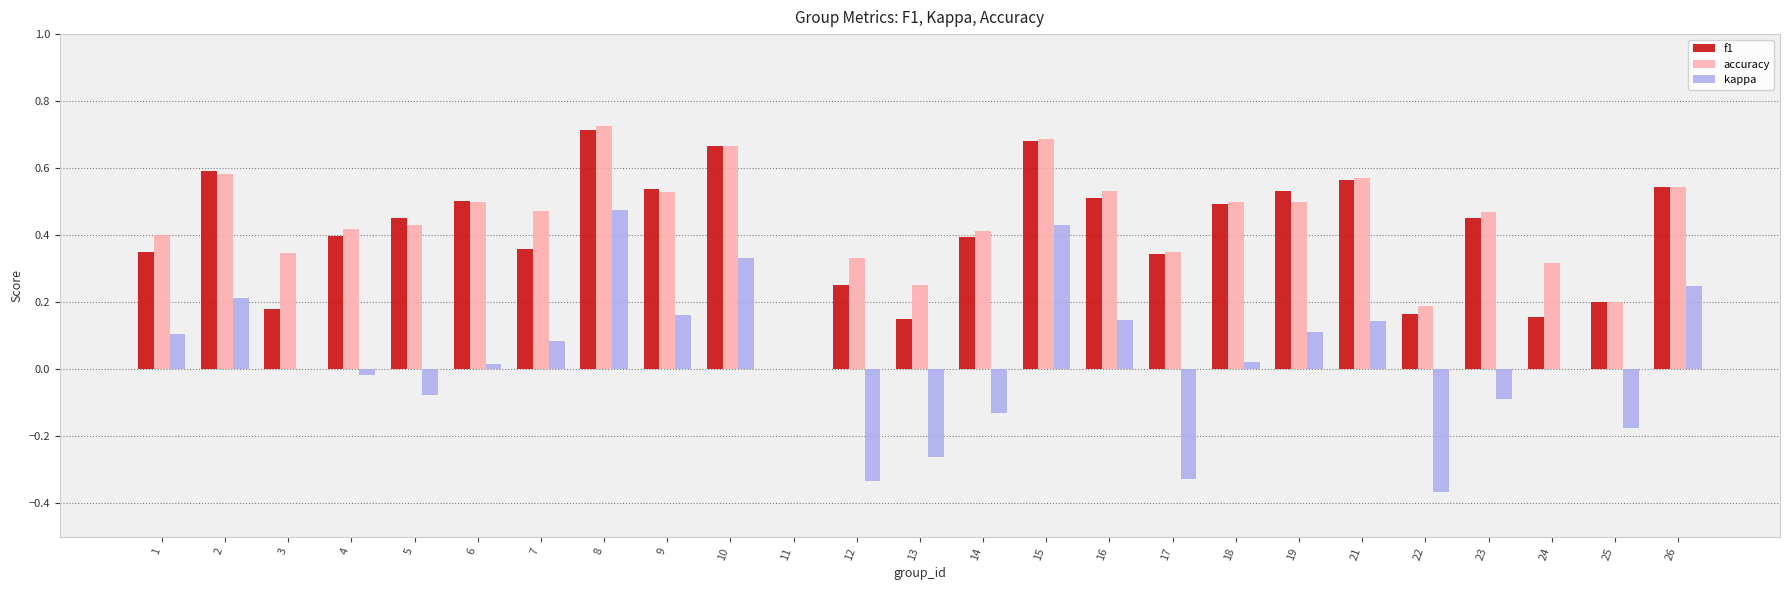

What is the total value across all series at 15?

1.8